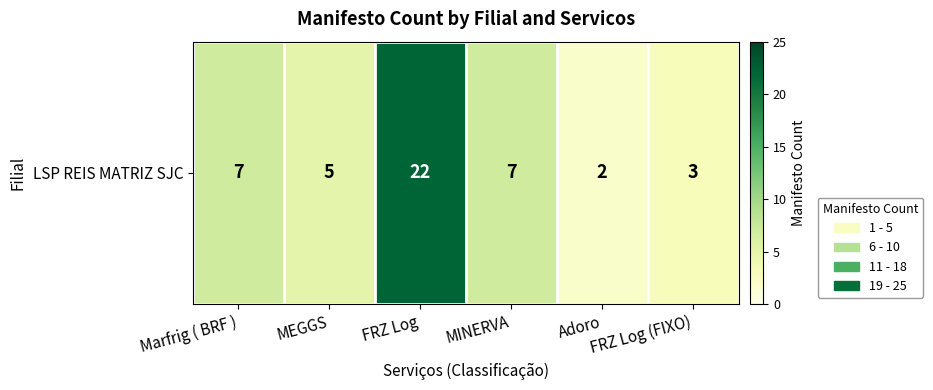

What is the difference between the second highest and second lowest values?

4